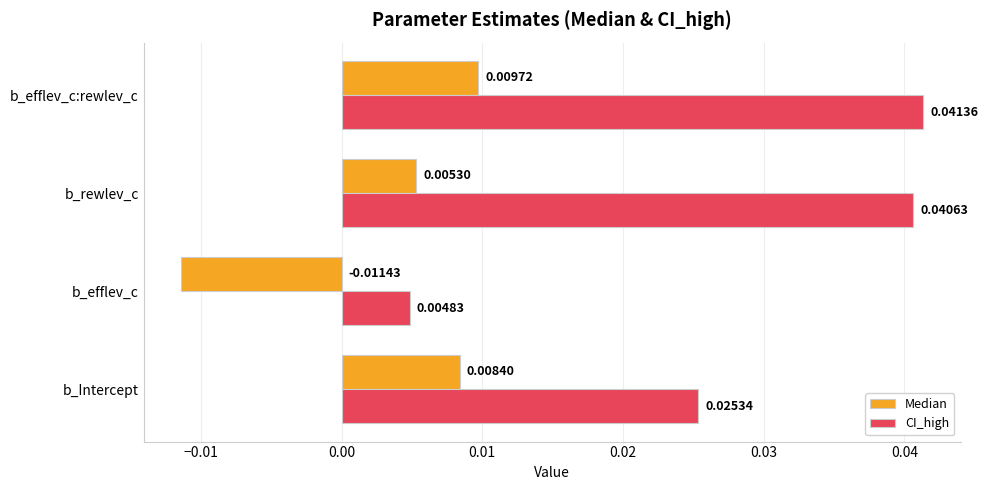

How many series are shown in this chart?

2